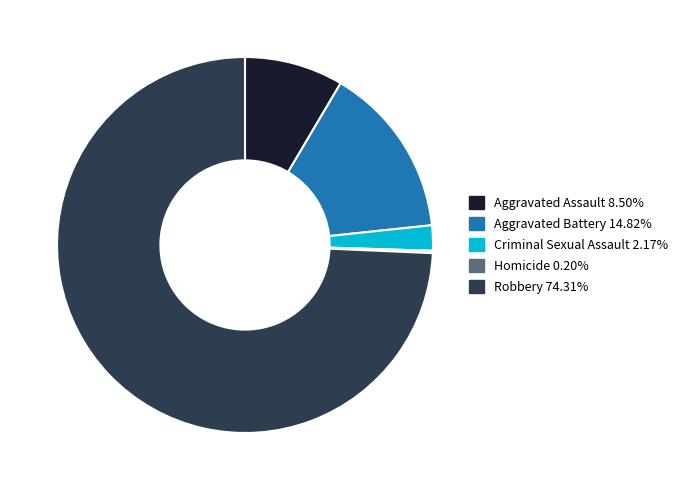

Is there a majority slice in this chart?

Yes